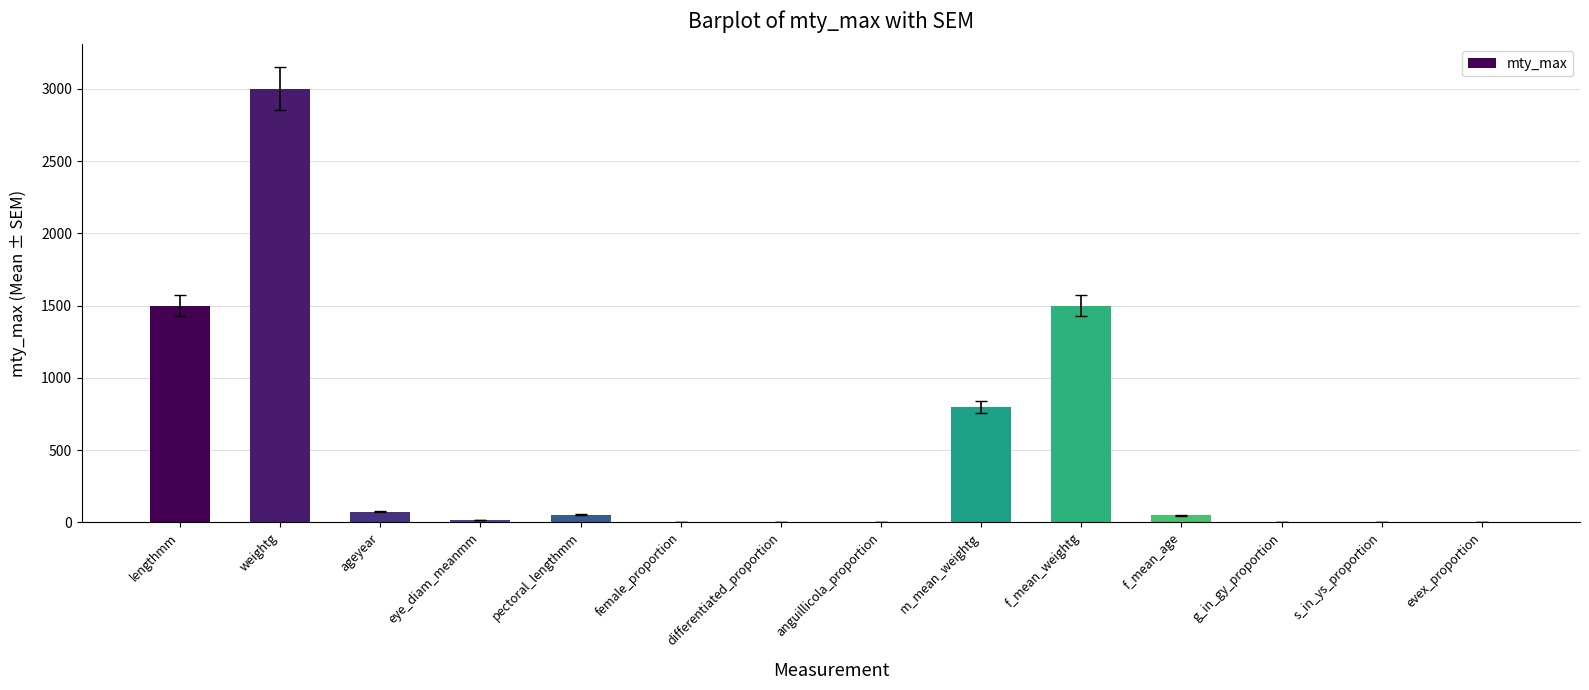

What is the sum of all values?

7000